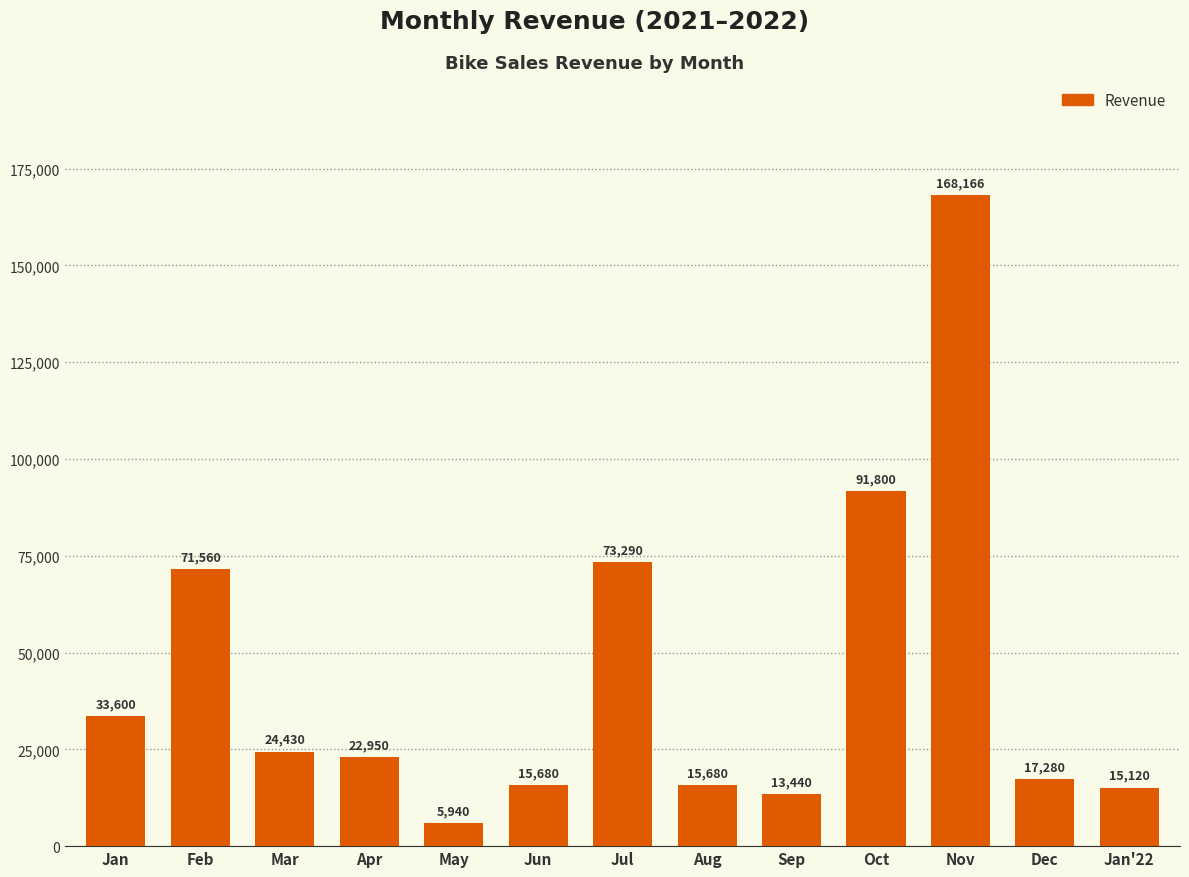

What position from the left is Mar?

3